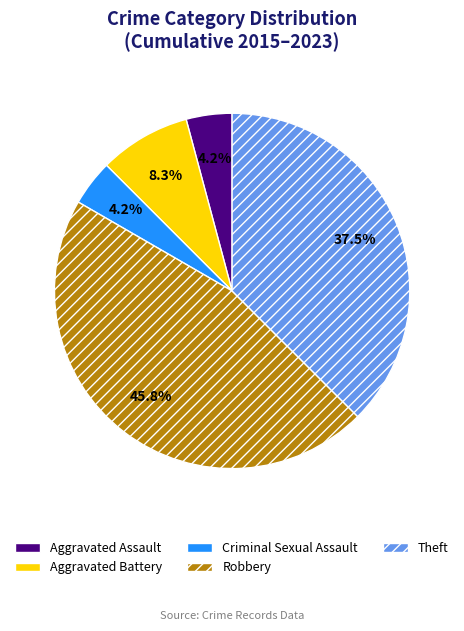

What percentage is the Aggravated Assault slice, to the nearest percent?

4%